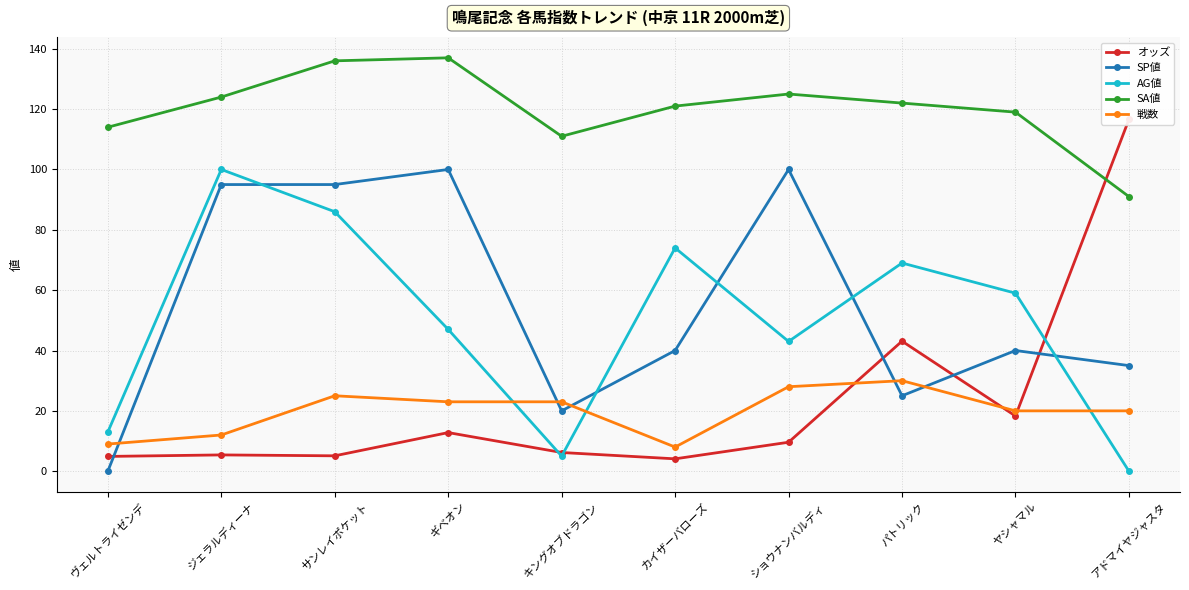

How many interior local valleys does the 戦数 series have?

1